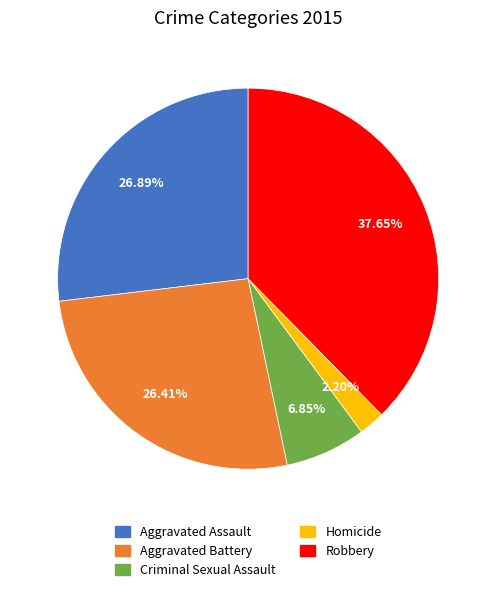

Which has a higher value, Aggravated Assault or Criminal Sexual Assault?

Aggravated Assault